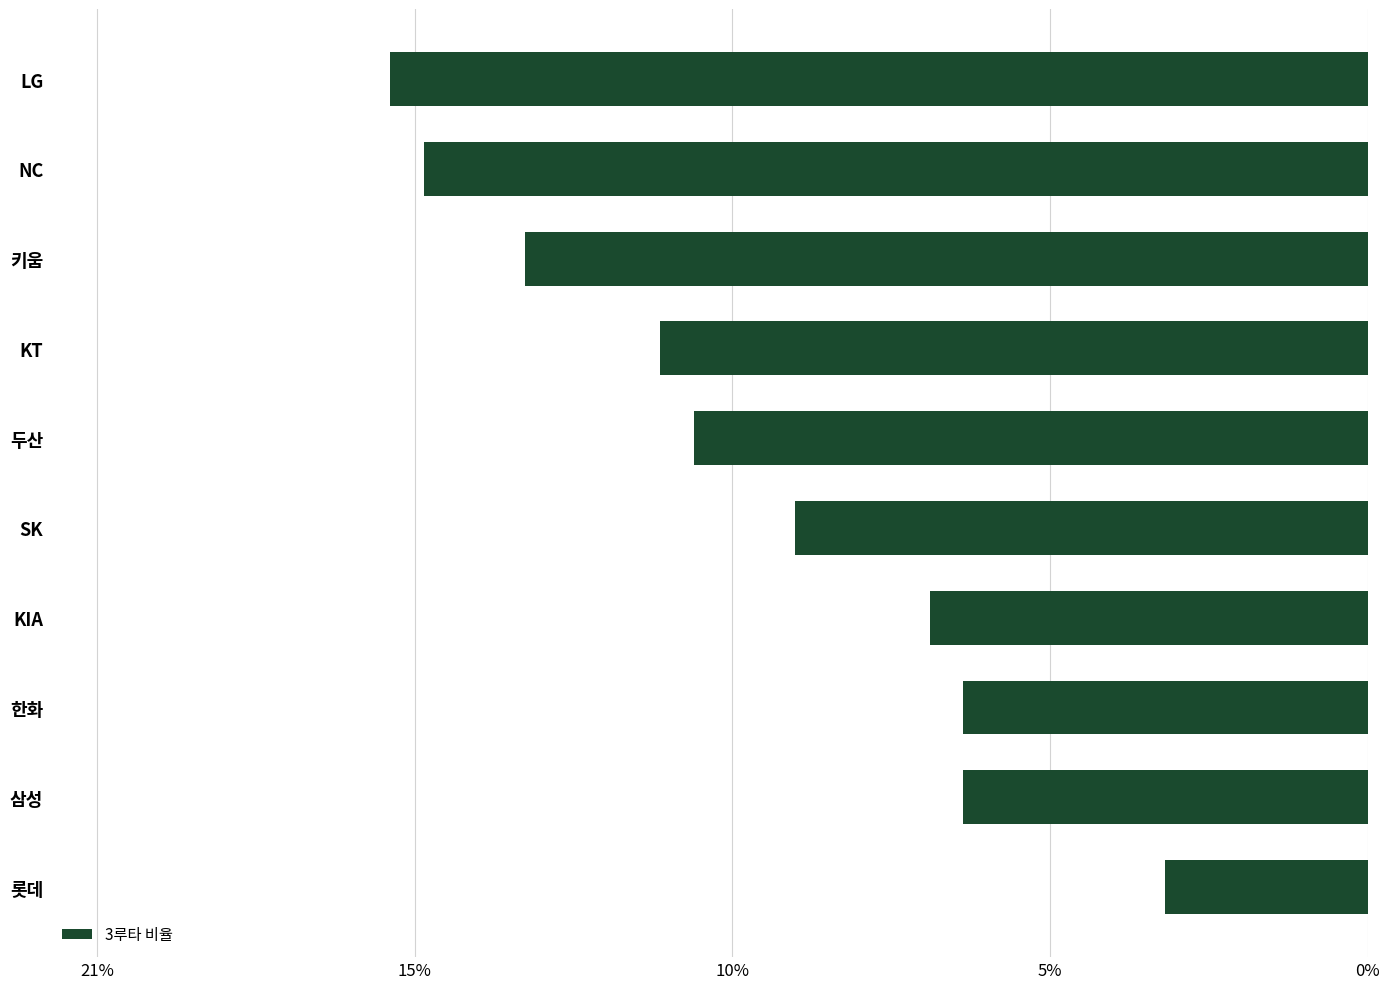

What is the difference between the maximum and minimum values?

0.1